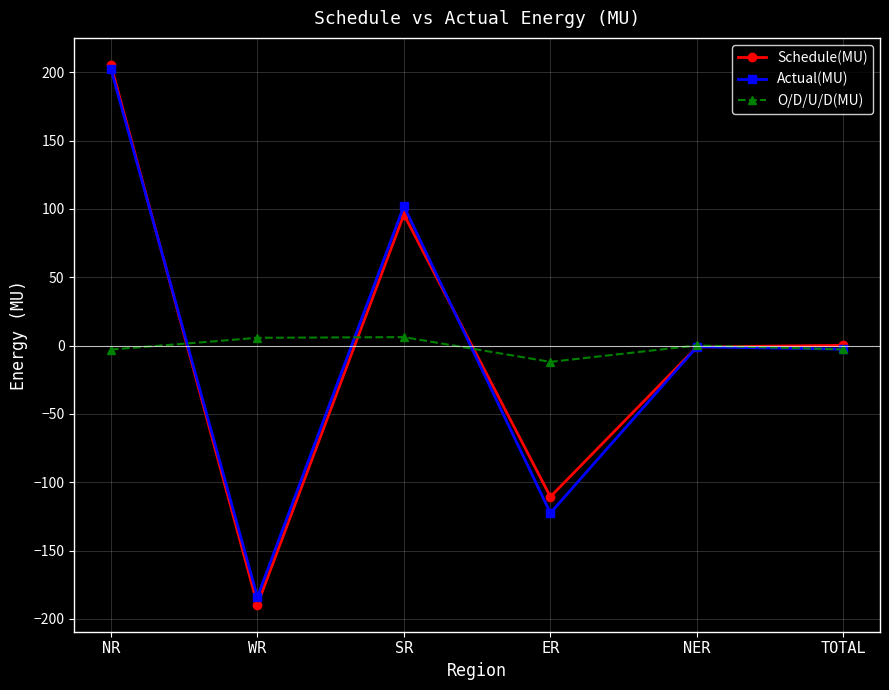

What is the lowest value of the Schedule(MU) series?

-189.6